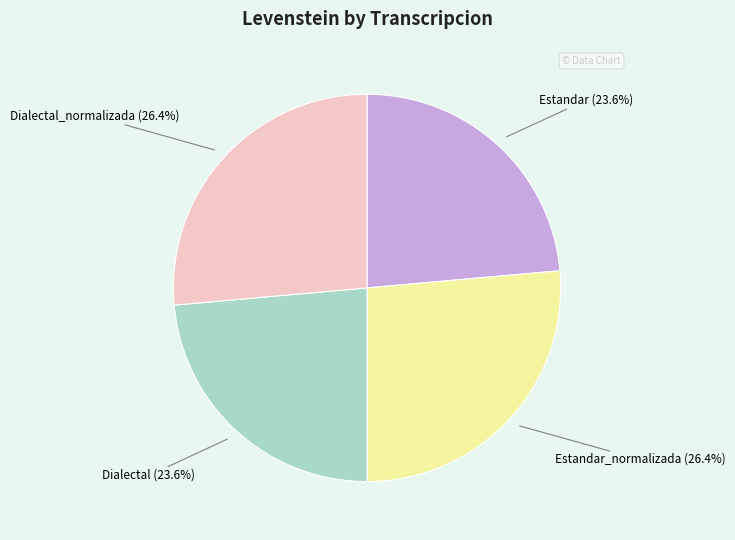

How many segments does this pie chart have?

4